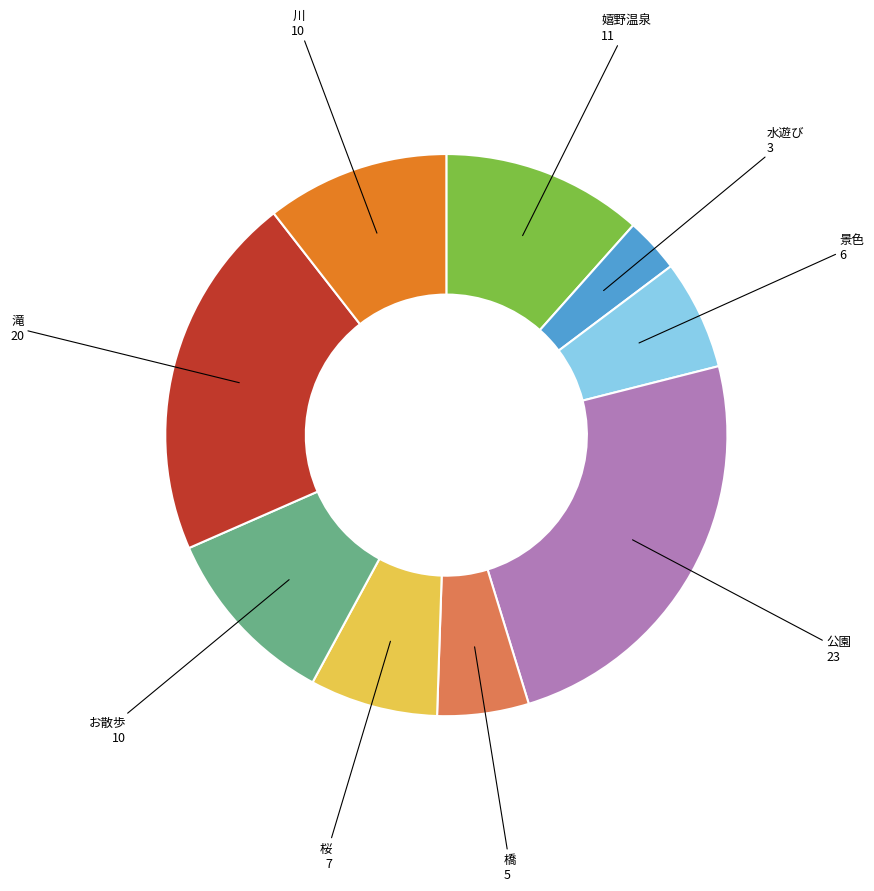

Is there any slice that represents more than half of the pie?

No